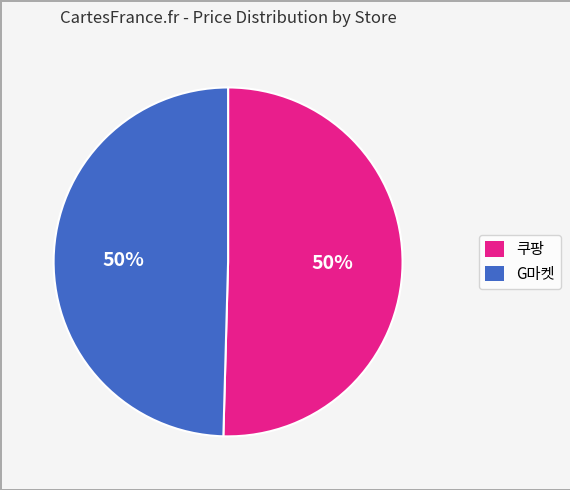

To the nearest percent, what portion does G마켓 represent?

50%